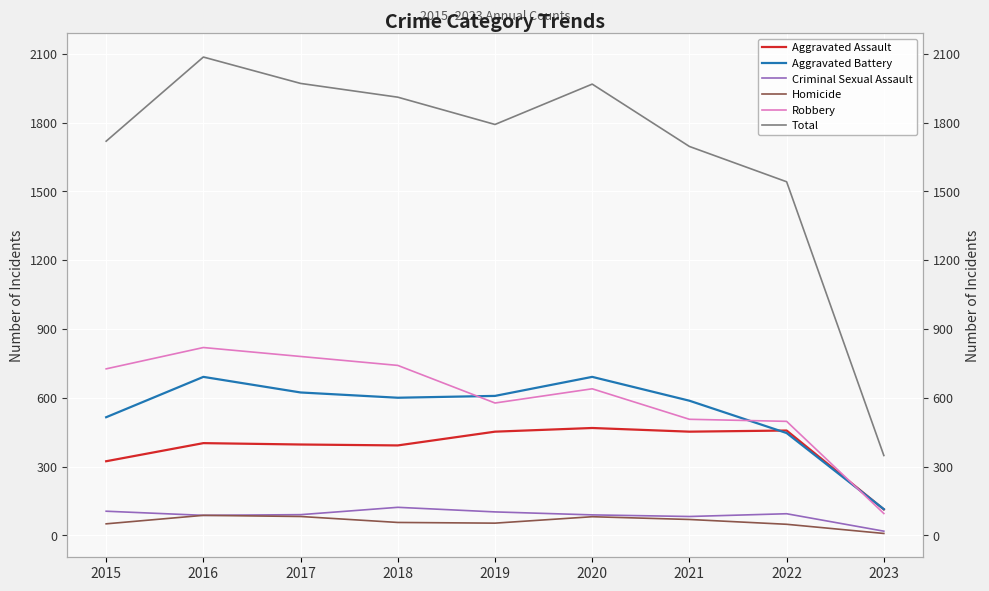

What is the difference between the highest and lowest values at 2015?

1669